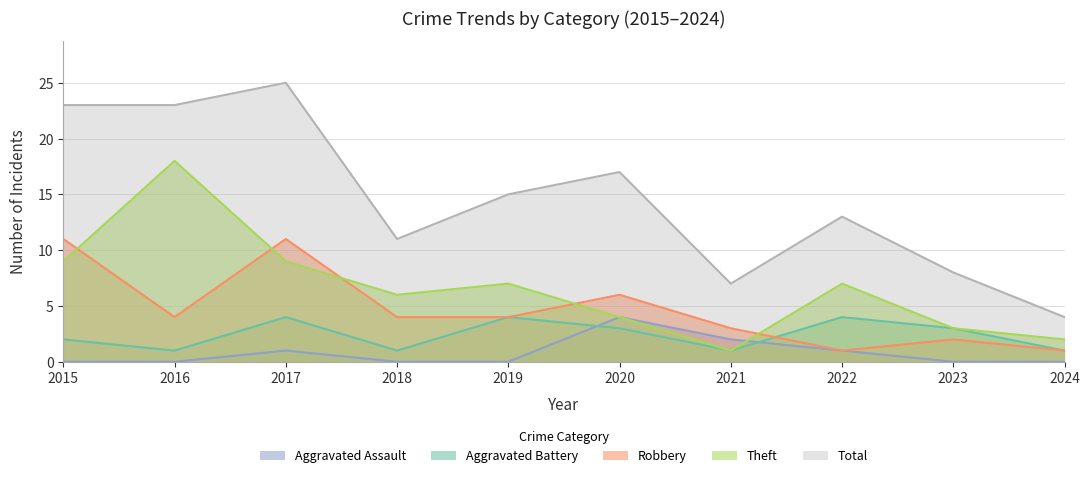

The Theft series shows 5 at 2015. True or false?

False